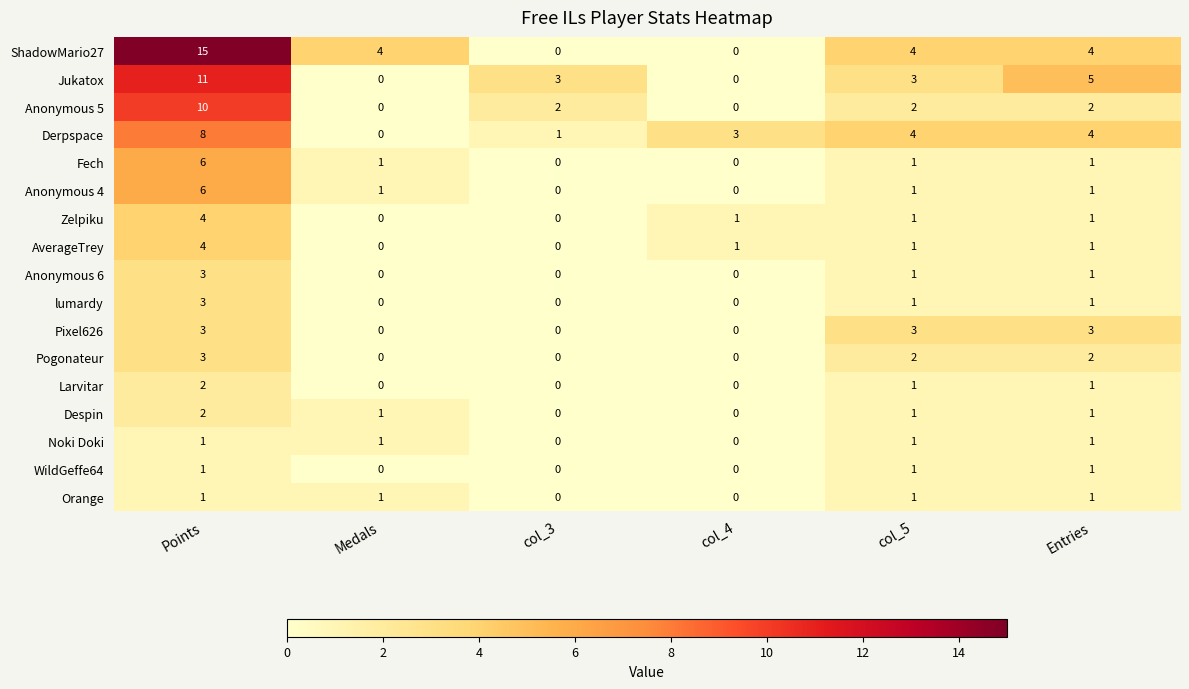

Between col_3 and col_4, which series saw the biggest shift?

Jukatox